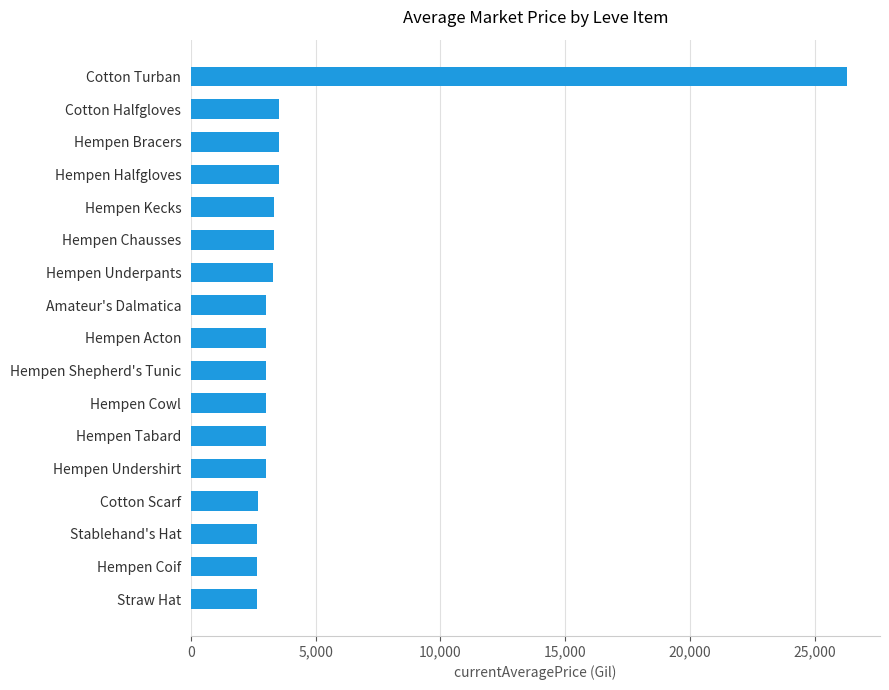

What is the sum of the values at Stablehand's Hat and Straw Hat?

5324